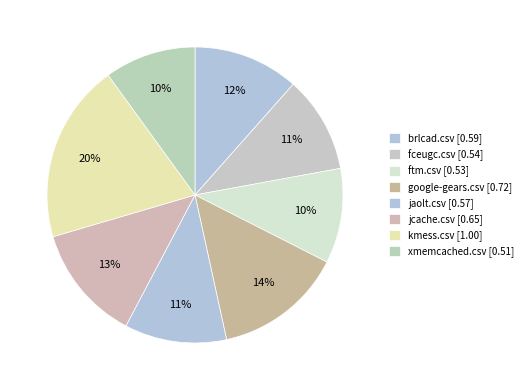

Count the number of slices in the pie.

8